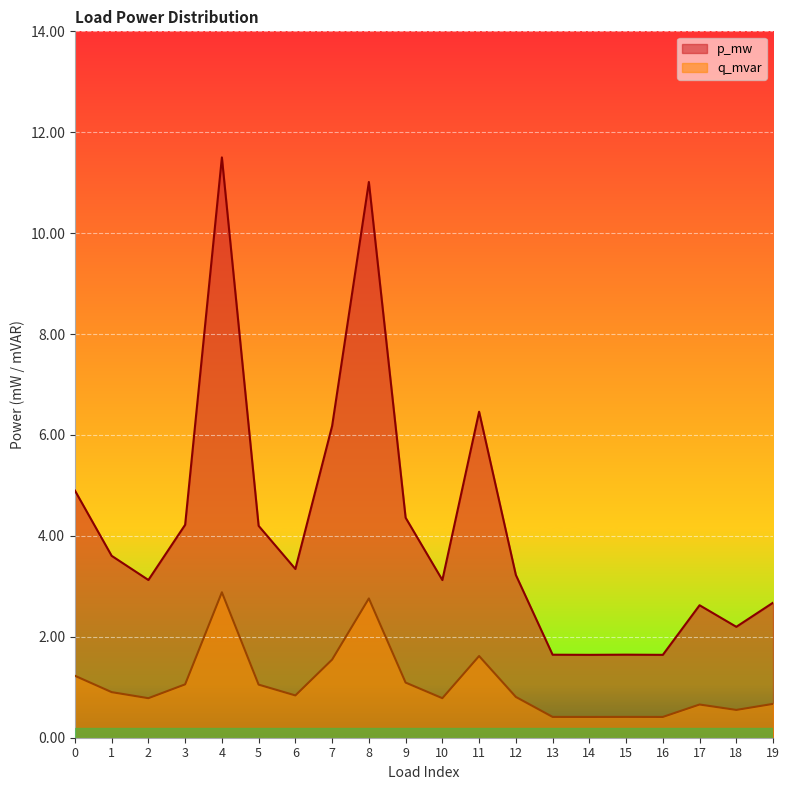

Is it true that q_mvar equals 0.0 at 0?

False